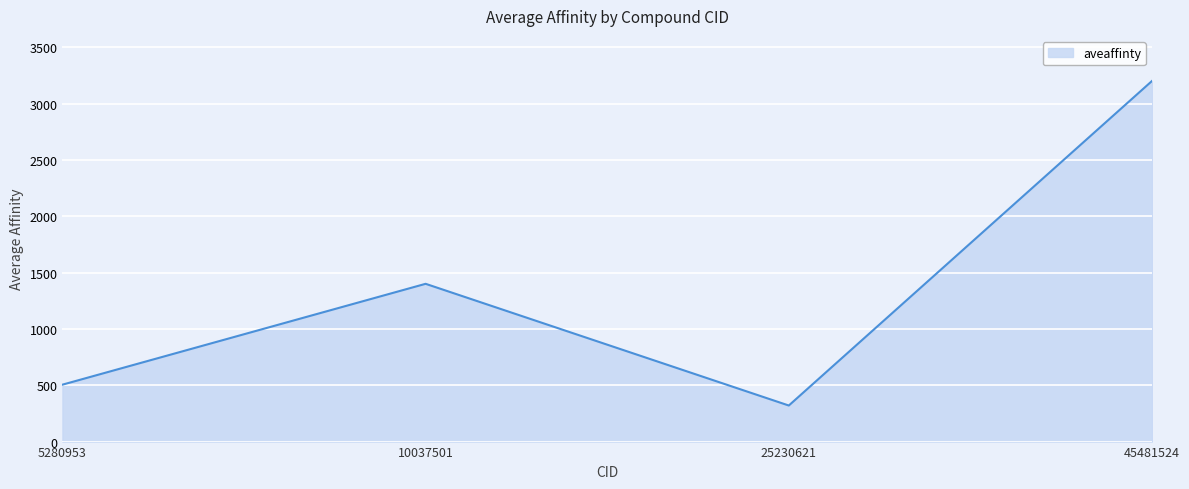

Approximately how many times larger is the value at 25230621 compared to 45481524?

0.1